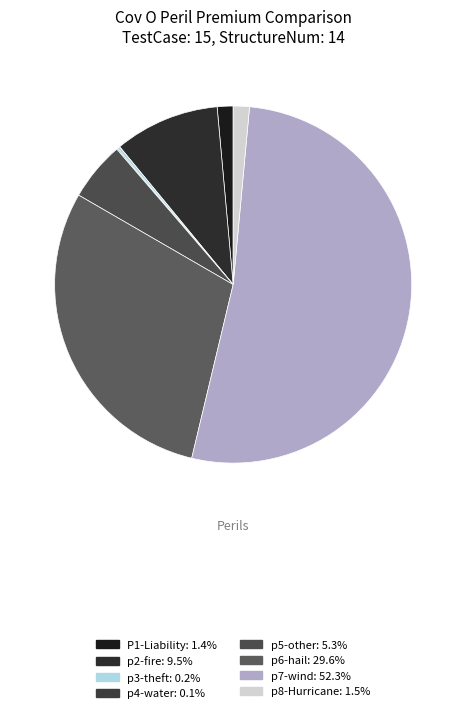

What percentage is the p2-fire slice, to the nearest percent?

10%